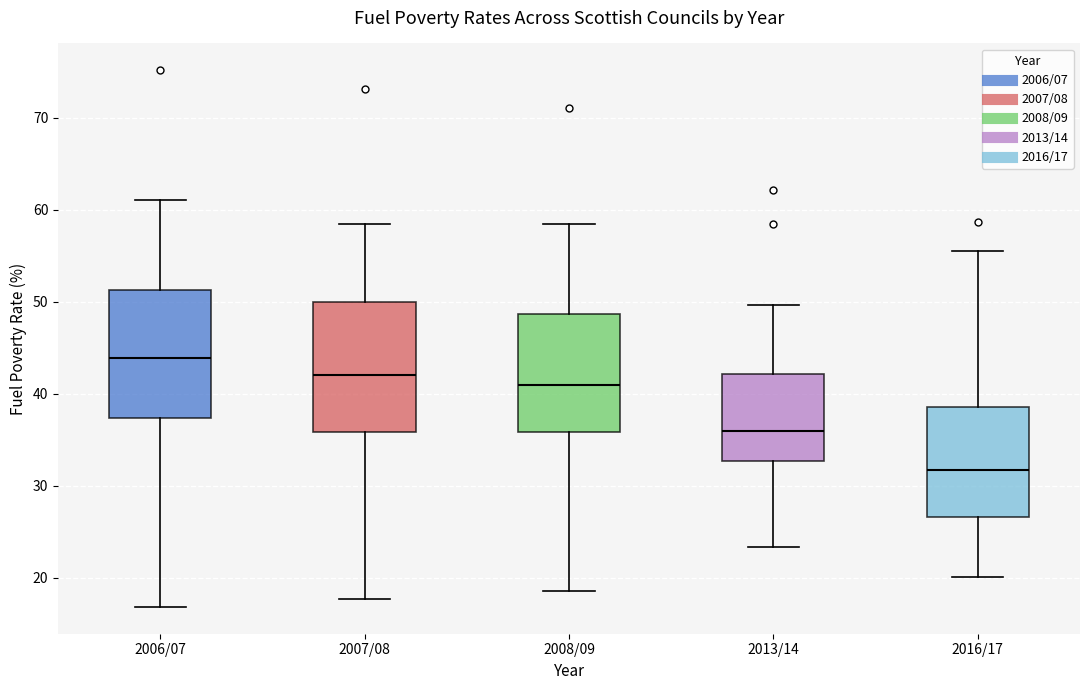

Reading left to right, read every box against the y-axis: the position of its median line, the range the box covers, and the ends of its whiskers. The values are not printed on the chart, so give them approximately, as read against the axis.

2006/07: median 44, box 37 to 51, whiskers 17 to 61
2007/08: median 42, box 36 to 50, whiskers 18 to 58
2008/09: median 41, box 36 to 49, whiskers 19 to 58
2013/14: median 36, box 33 to 42, whiskers 23 to 50
2016/17: median 32, box 27 to 39, whiskers 20 to 56